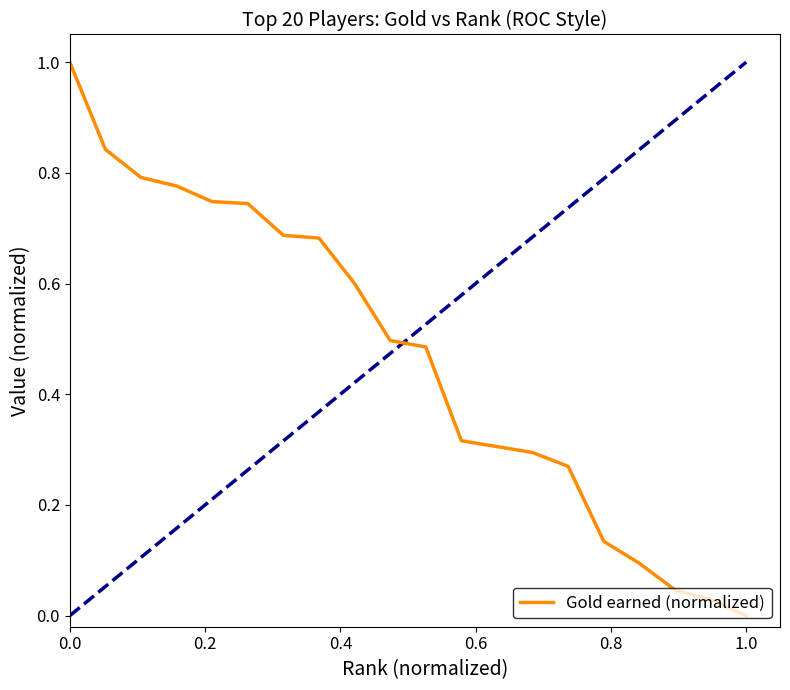

Which series has the largest total across all categories?

Gold